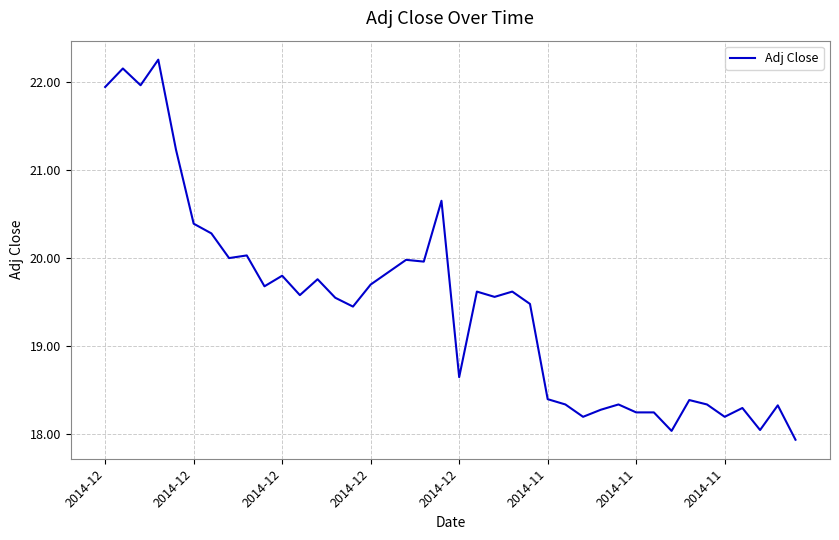

What is the minimum value shown in the chart?

17.9